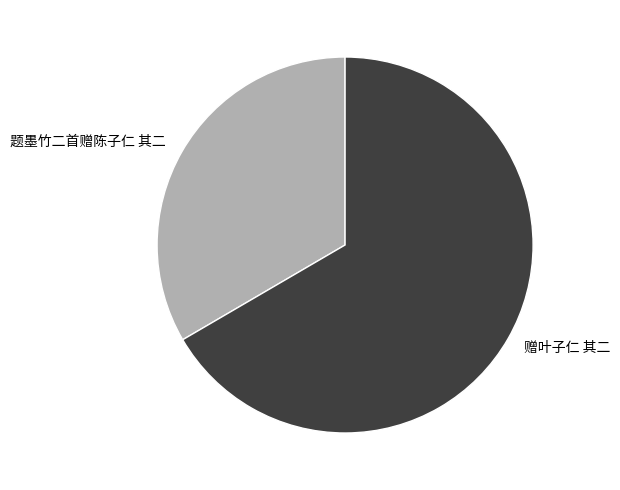

The 赠叶子仁 其二 slice represents 57% of the pie. True or false?

False